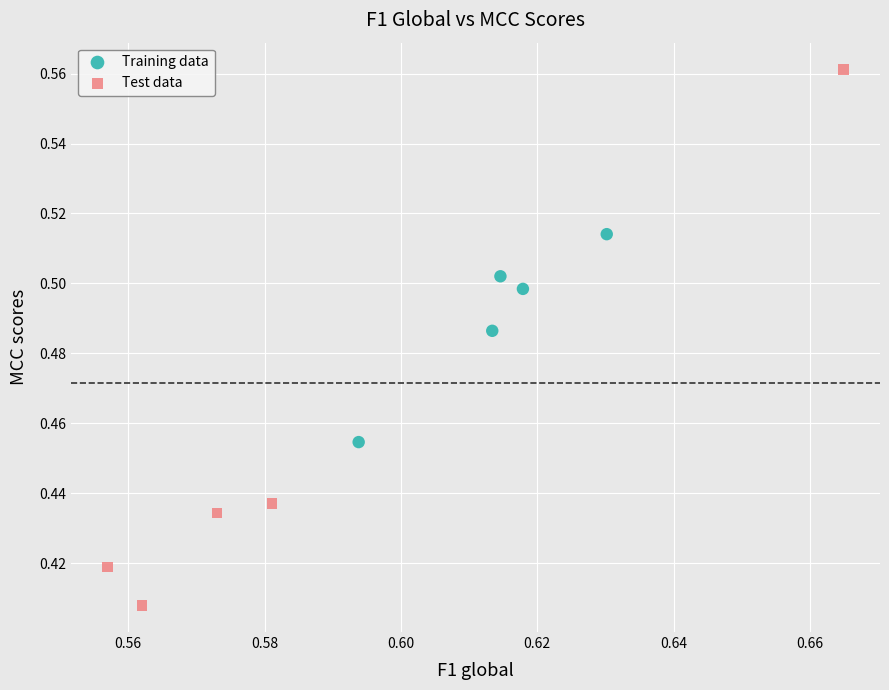

Which series contains the highest Y value?

Test data